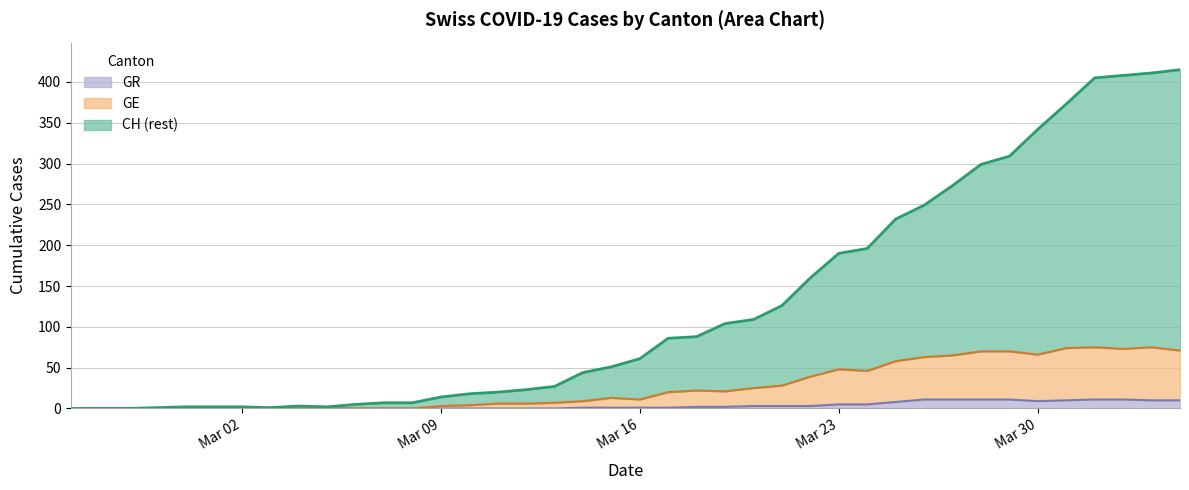

How many lines are shown in the chart?

3